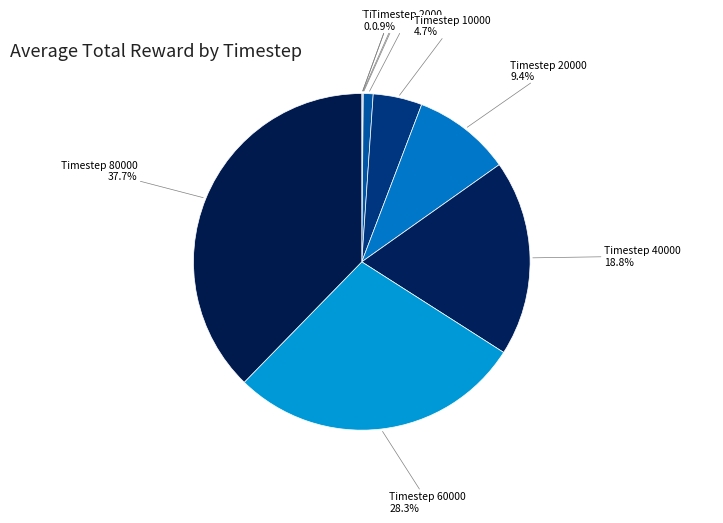

Between Timestep 40000 and Timestep 60000, which is larger?

Timestep 60000